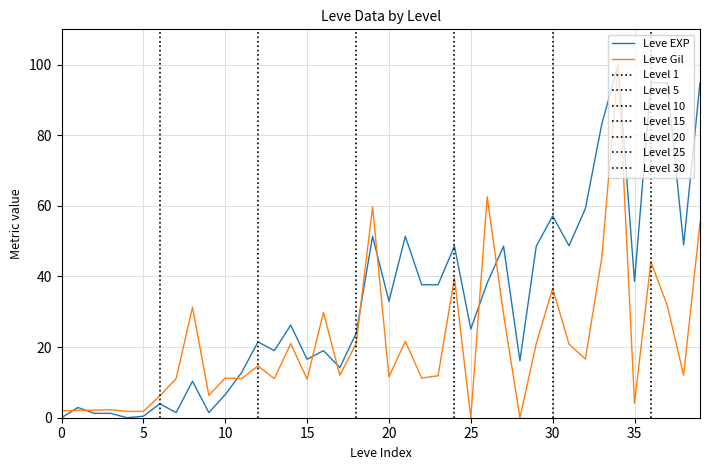

At how many categories does at least one series exceed 65?

5